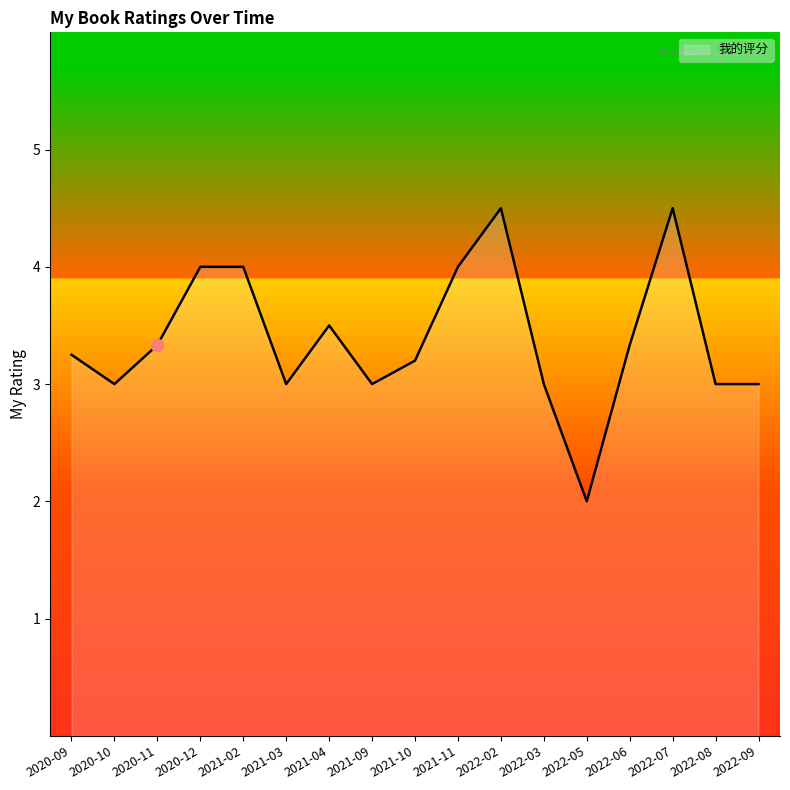

What is the change in value from 2022-06 to 2022-07?

+1.2